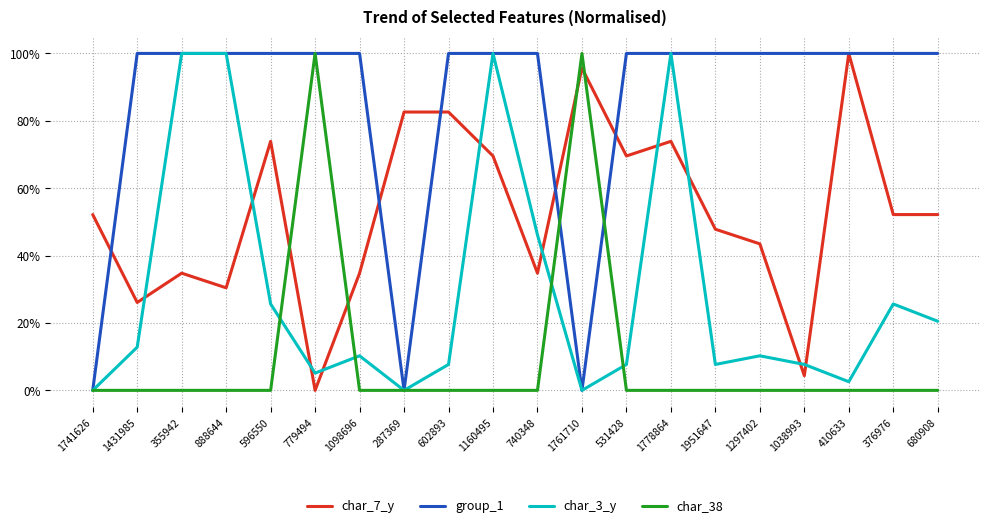

What is the label of the 20th point from the left?

680908